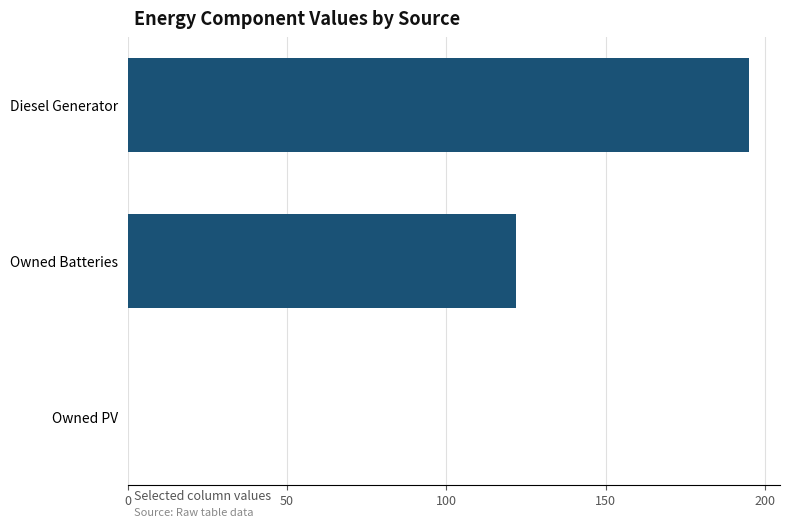

Reading top to bottom, transcribe all the data shown in this chart.

Diesel Generator=195	Owned Batteries=122	Owned PV=0